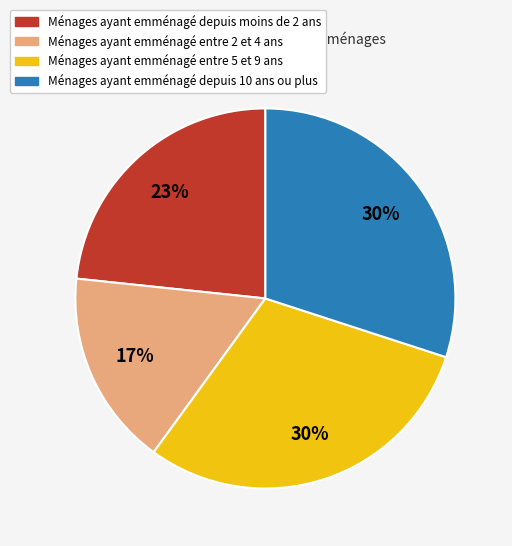

Does any single category account for the majority?

No